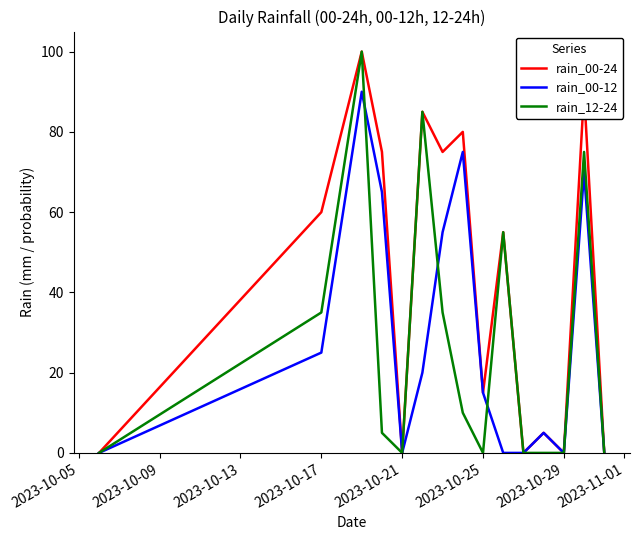

Which series has the largest total across all categories?

rain_00-24